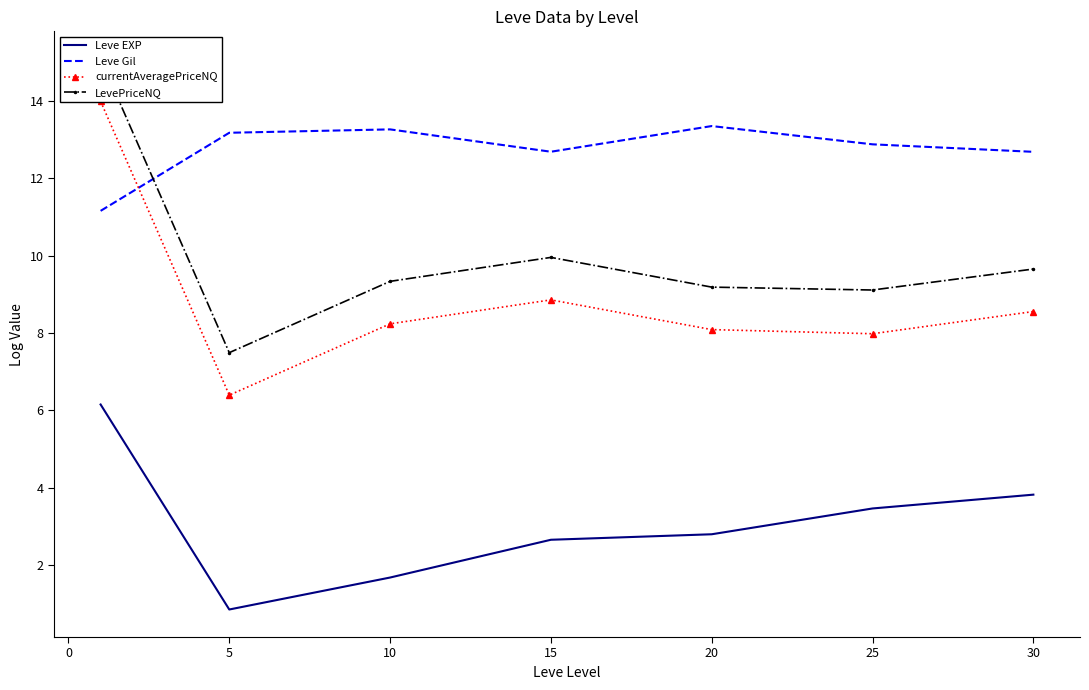

How many lines are shown in the chart?

4